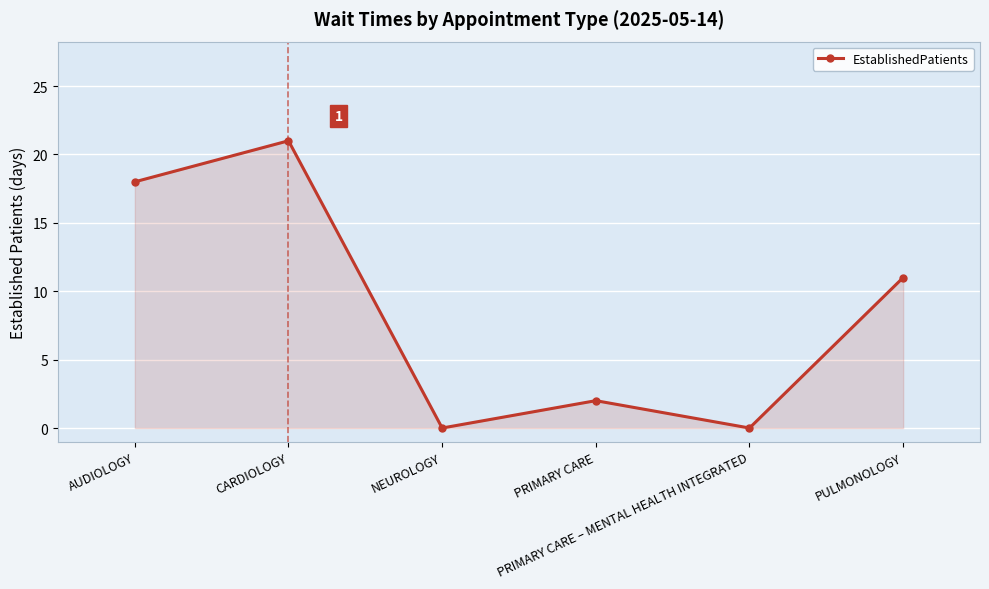

What is the difference between the values at PULMONOLOGY and PRIMARY CARE – MENTAL HEALTH INTEGRATED?

11